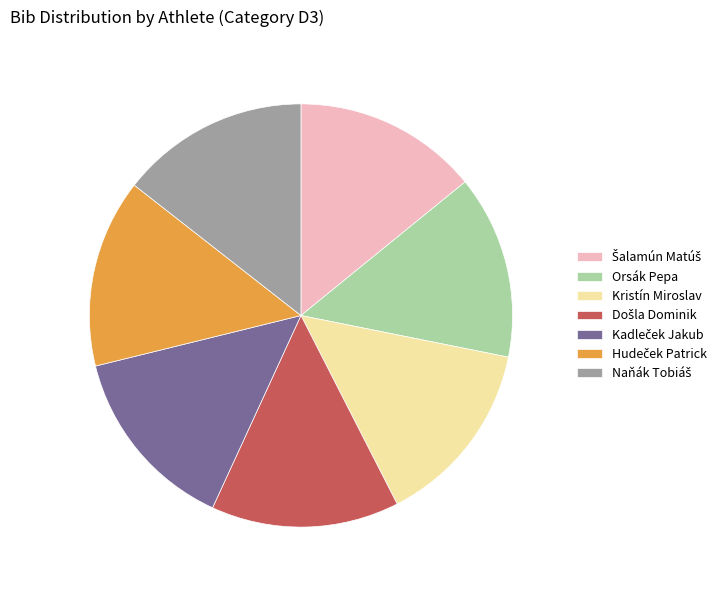

True or false: Kristín Miroslav accounts for 14% of the total.

True